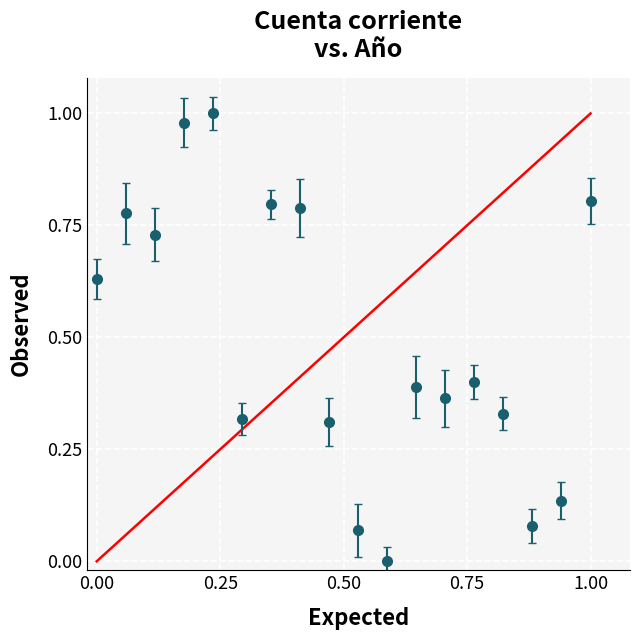

How many points are higher than both their immediate neighbors (excluding endpoints)?

5